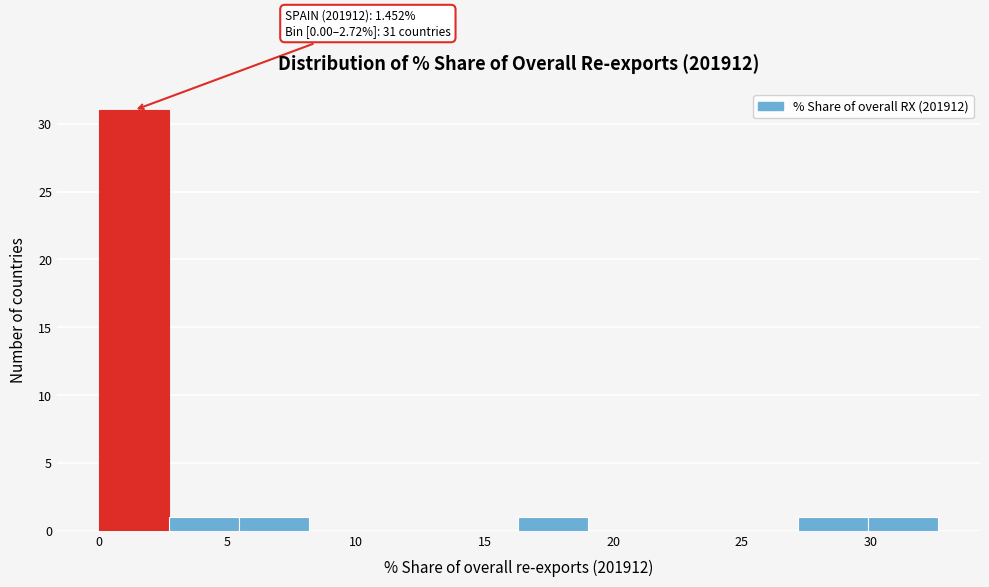

Over which range of the x-axis is the bar tallest?

0.0 to 2.5